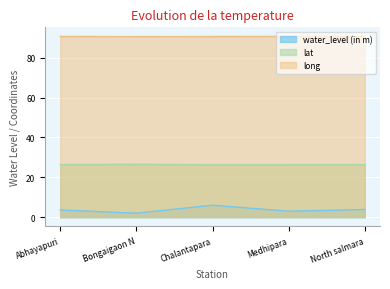

How many interior local valleys does the long series have?

1